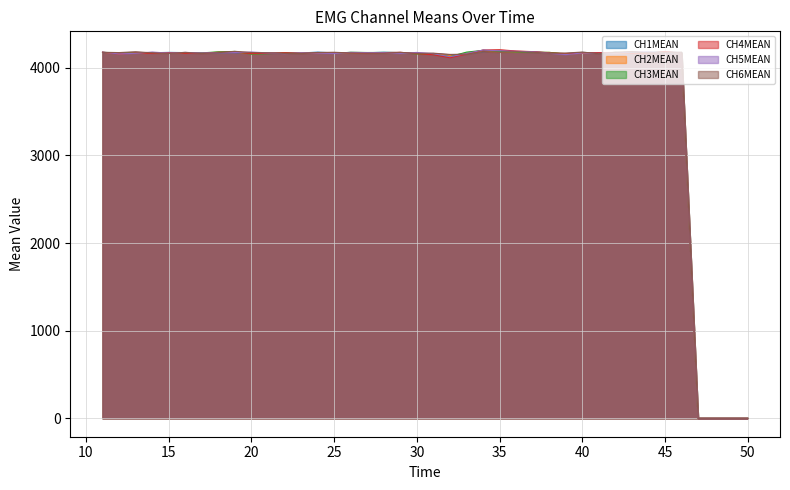

What is the difference between the CH6MEAN values at 28 and 24?

8.8